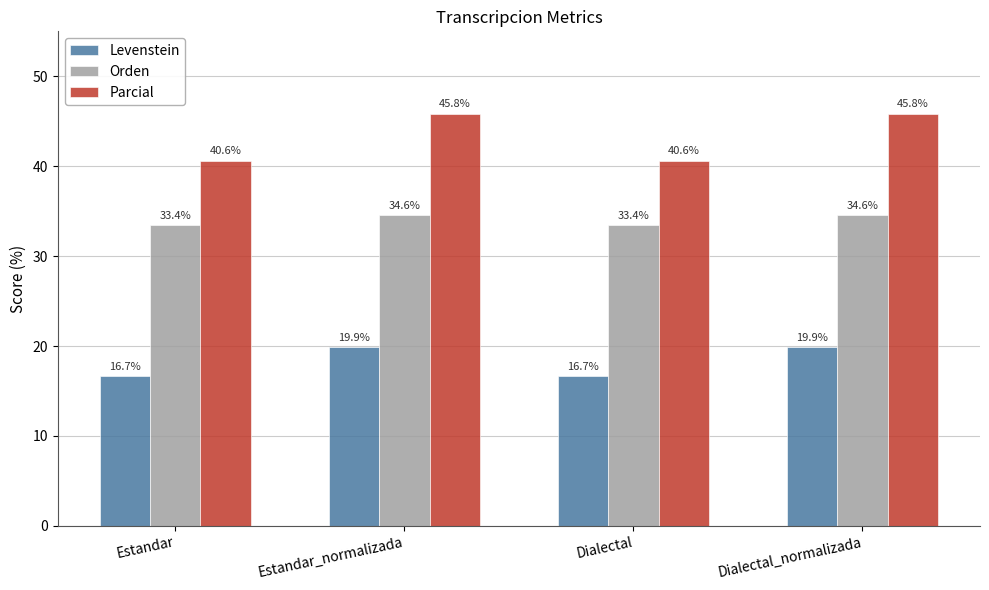

The value of Parcial at Estandar is 68.4. True or false?

False